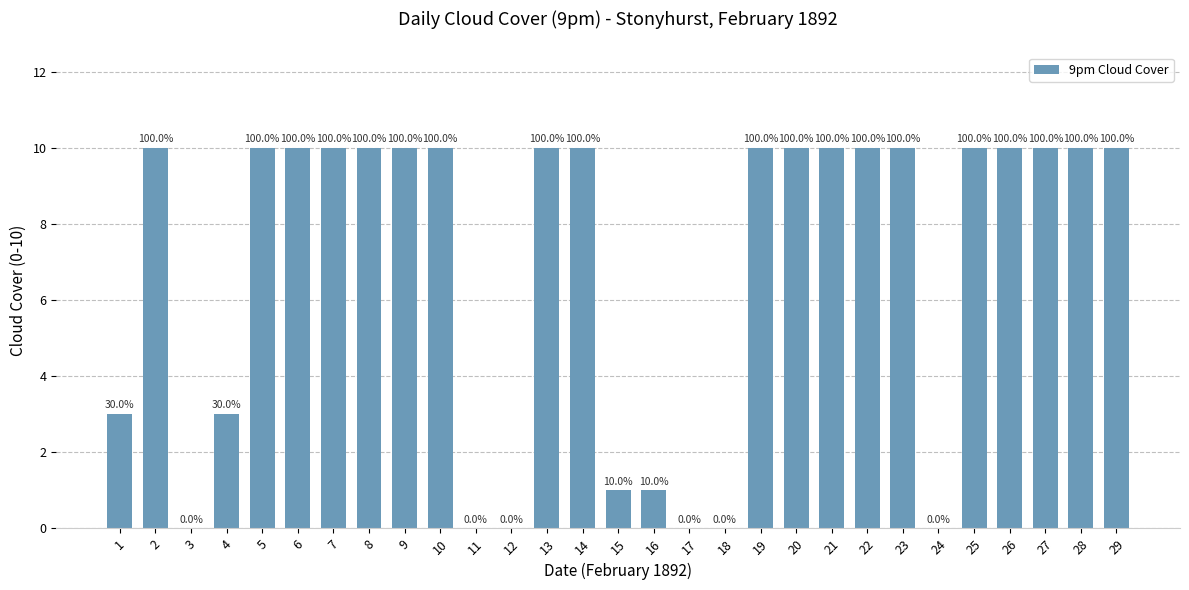

Is it true that the value at 24 is -4?

False